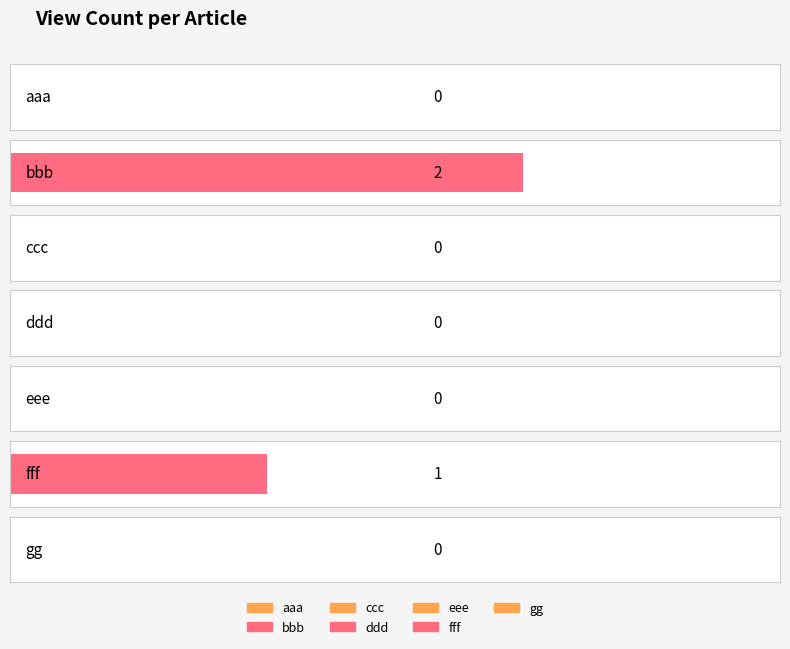

At which label is the value closest to 1?

fff